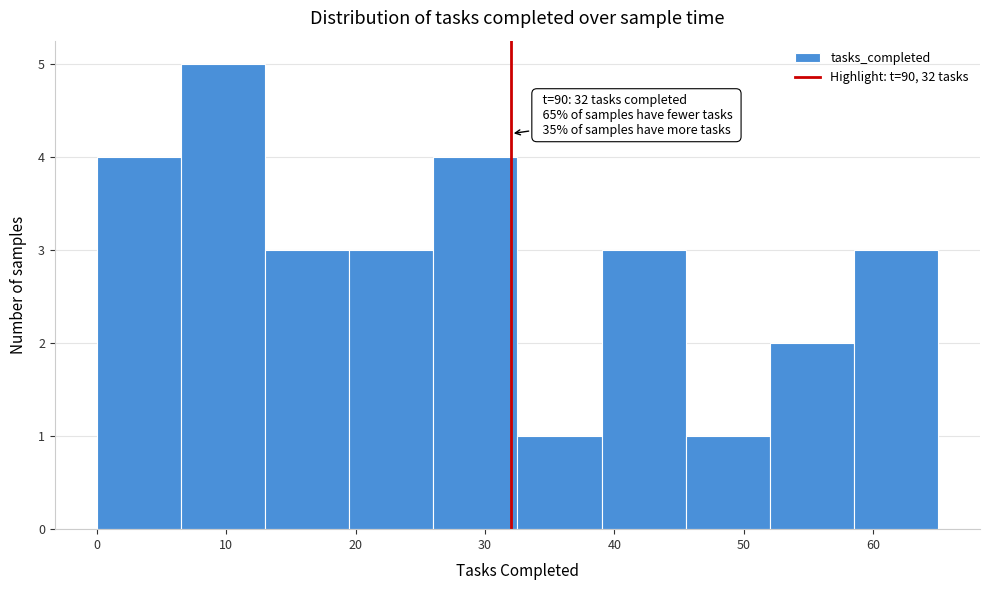

Over which range of the x-axis is the bar tallest?

6.5 to 13.0